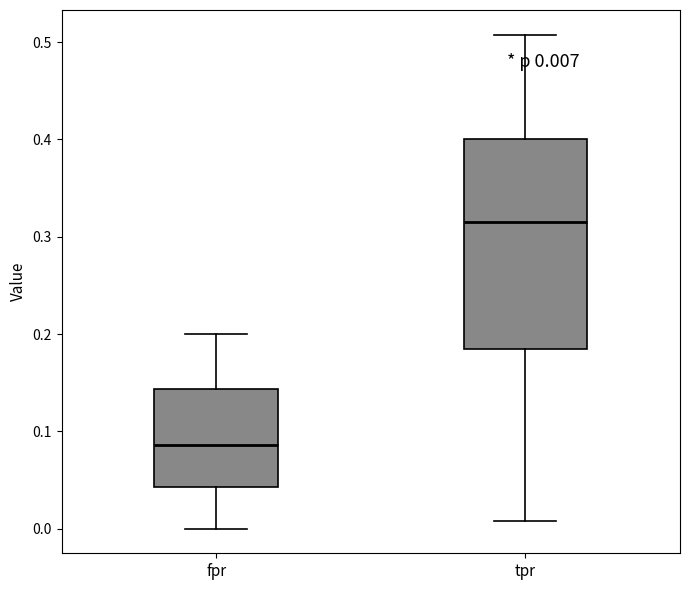

Which box has the highest median line?

tpr